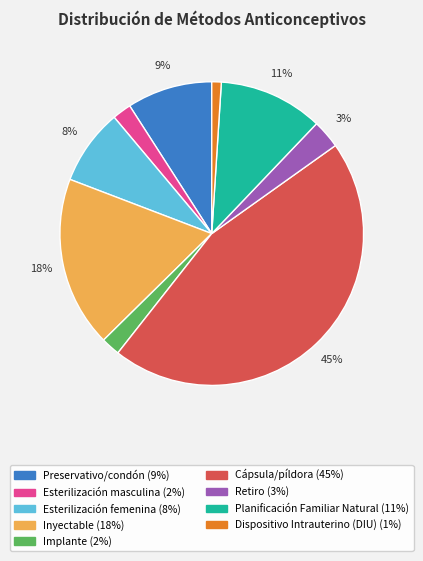

Is there any slice that represents more than half of the pie?

No